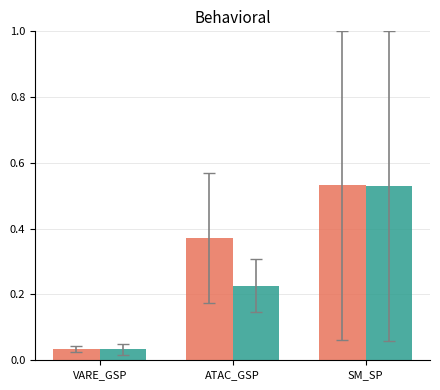

What is the total value across all series at SM_SP?

1.1